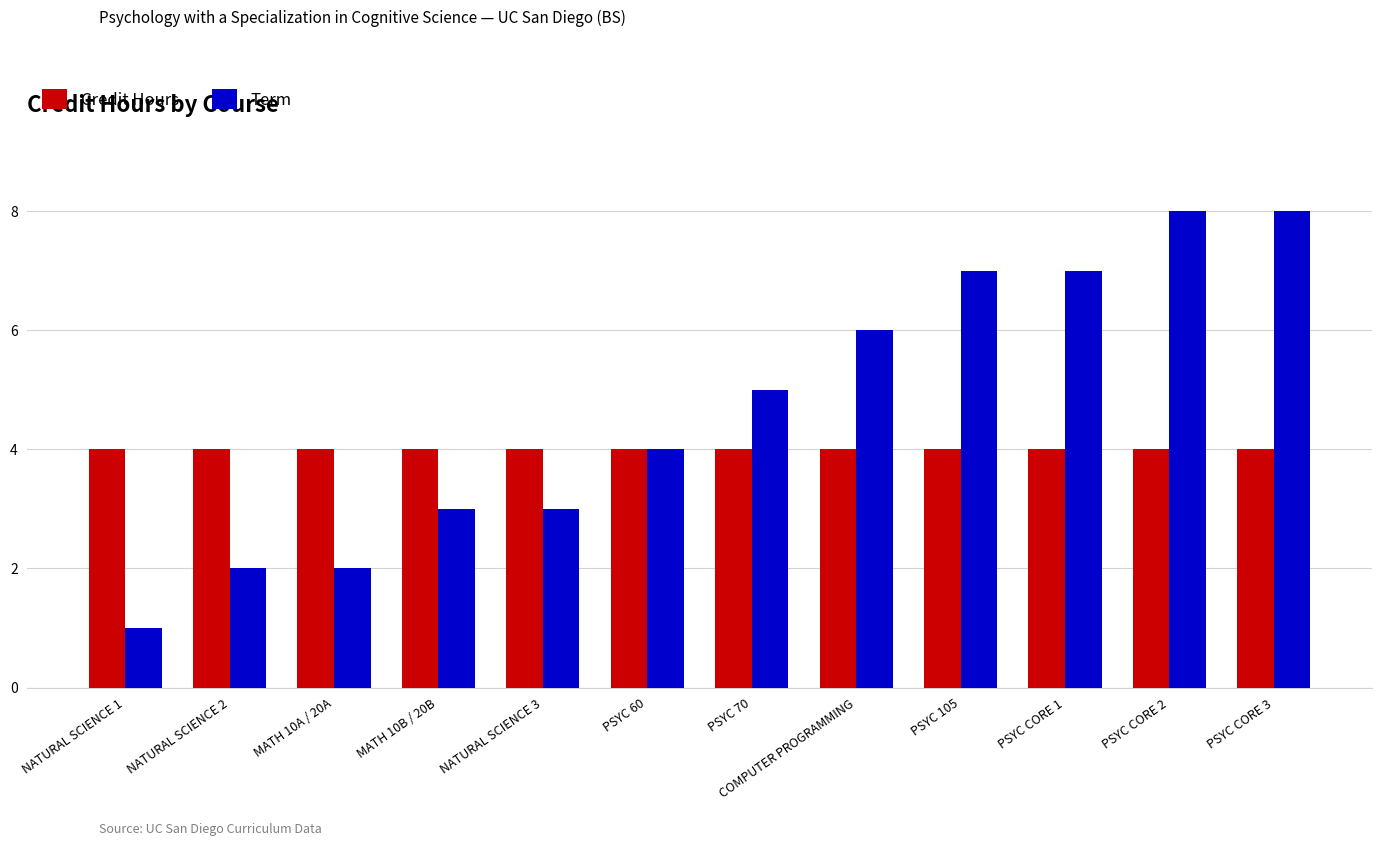

Which series has the largest total across all categories?

Term